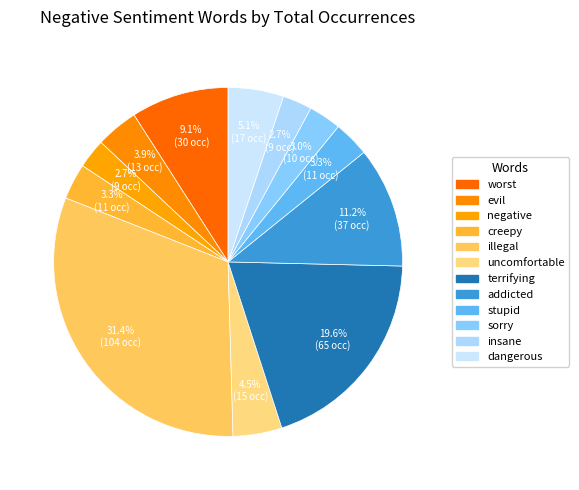

To the nearest percent, what is the difference between the largest and smallest slice percentages?

29%